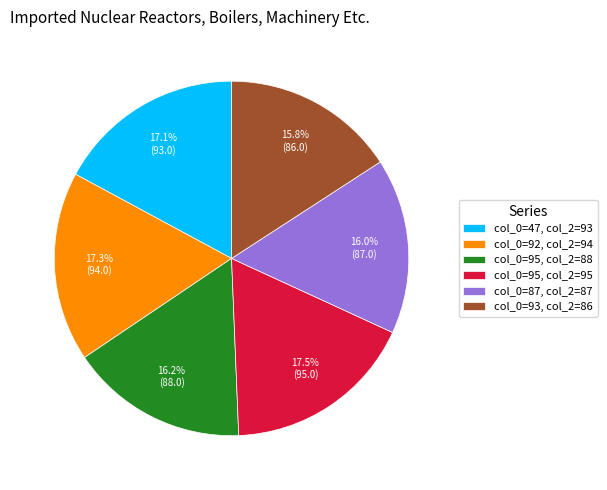

Approximately how many times larger is the value at col_0=95, col_2=95 compared to col_0=47, col_2=93?

1.0